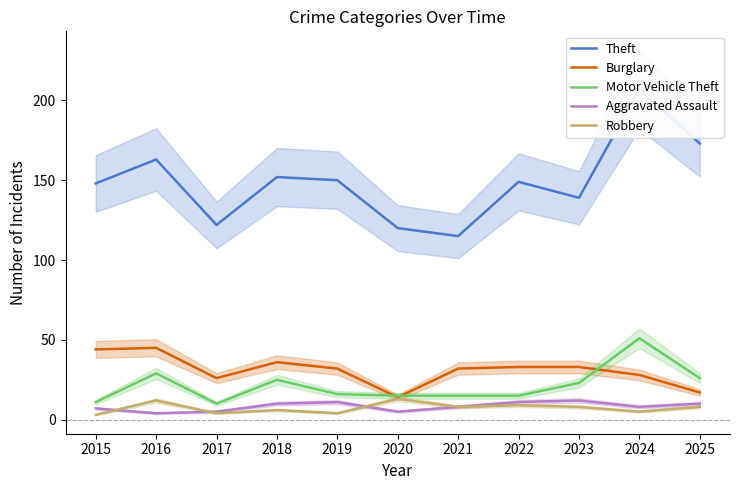

What is the minimum value shown in the chart?

3